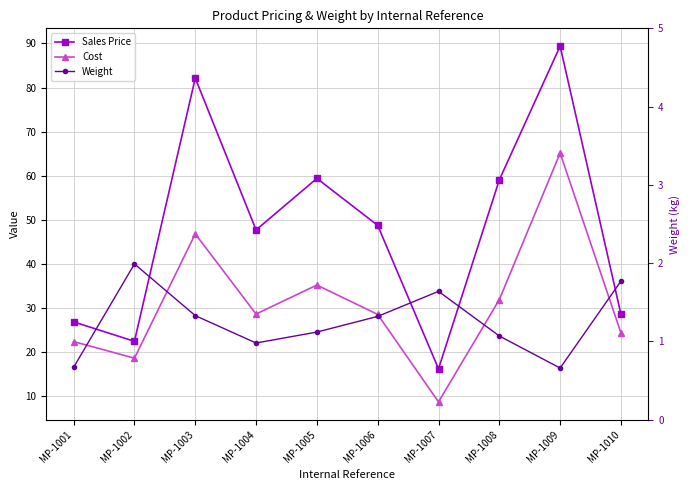

What is the average value of the Sales Price series?

48.0